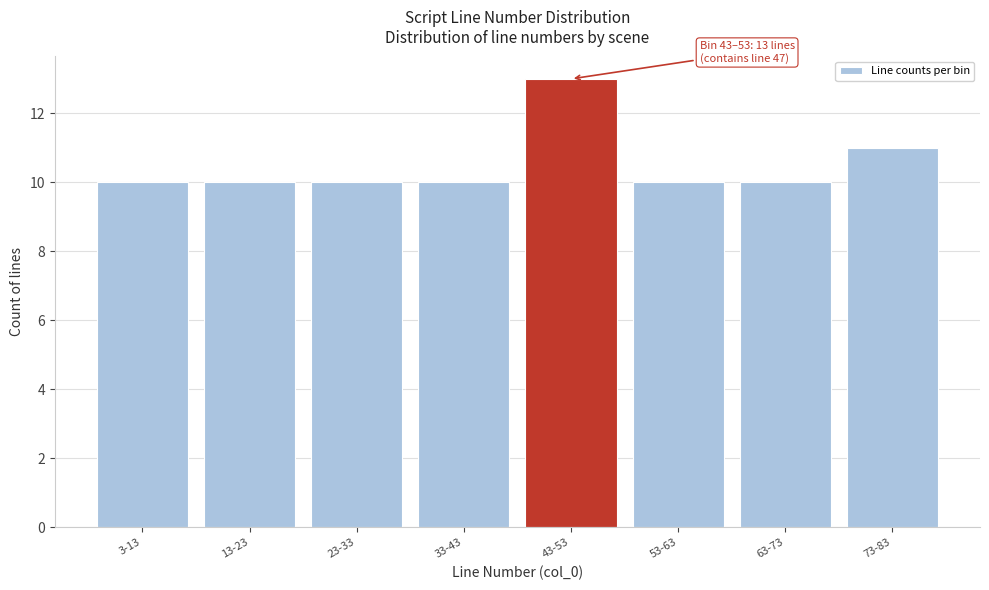

Reading right to left, what are all the values shown in this chart?

73-83=11	63-73=10	53-63=10	43-53=13	33-43=10	23-33=10	13-23=10	3-13=10